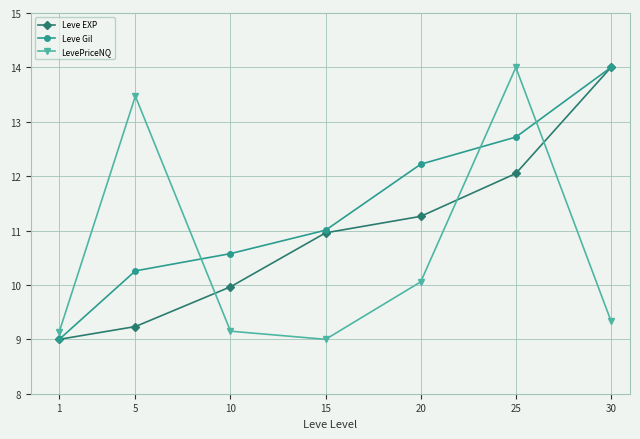

Reading left to right, what are all the values shown in this chart?

Leve EXP: 1=9.0	5=9.2	10=10.0	15=11.0	20=11.3	25=12.0	30=14.0
Leve Gil: 1=9.0	5=10.3	10=10.6	15=11.0	20=12.2	25=12.7	30=14.0
LevePriceNQ: 1=9.1	5=13.5	10=9.1	15=9.0	20=10.1	25=14.0	30=9.3